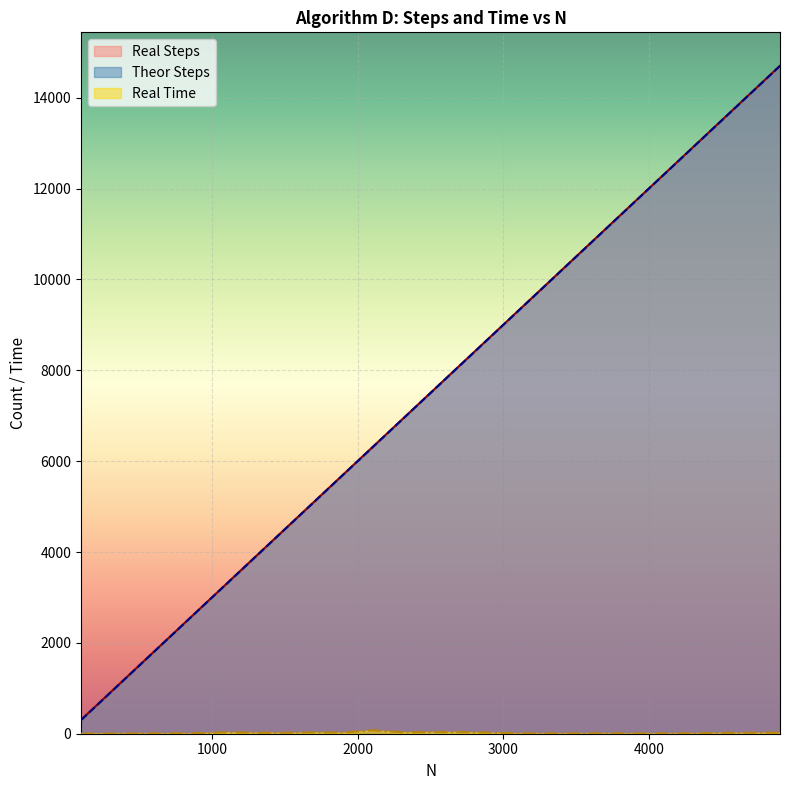

Is the value of Theor Steps at 3300 greater than the value of Real Steps at 3300?

No